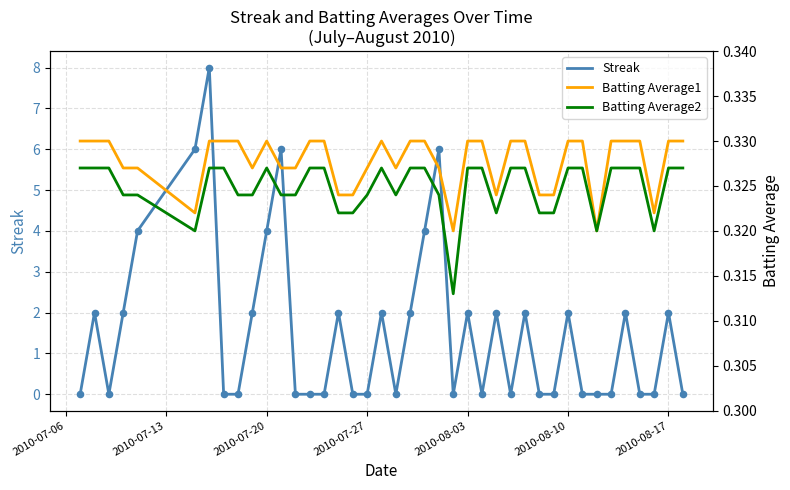

Which series contains the lowest Y value?

Streak